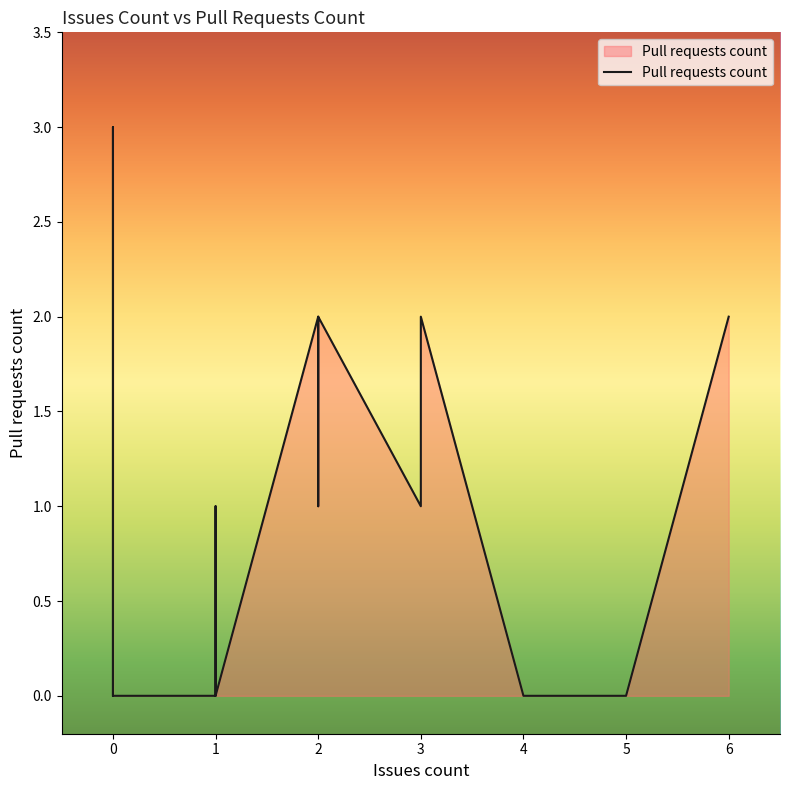

How many lines are shown in the chart?

1